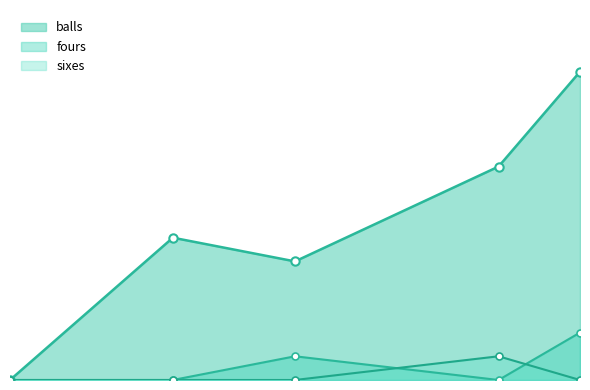

List the series in order of their peak value, lowest first.

sixes, fours, balls